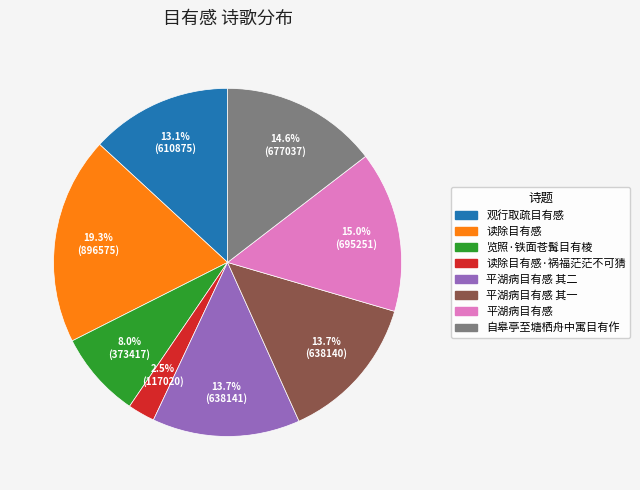

To the nearest percent, what is the average slice percentage?

12%